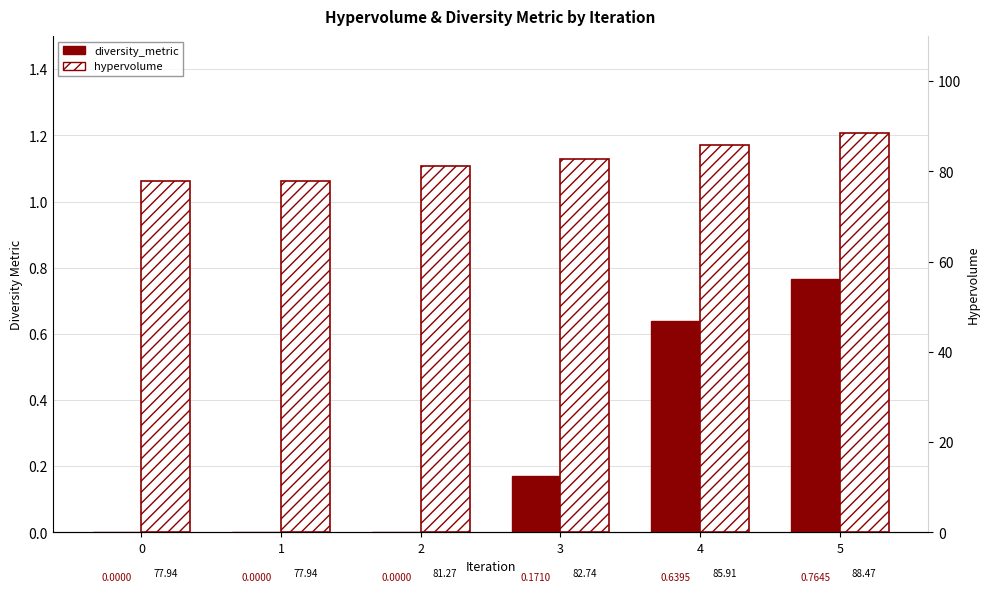

What is the difference between the maximum and second lowest values in the diversity_metric series?

0.8